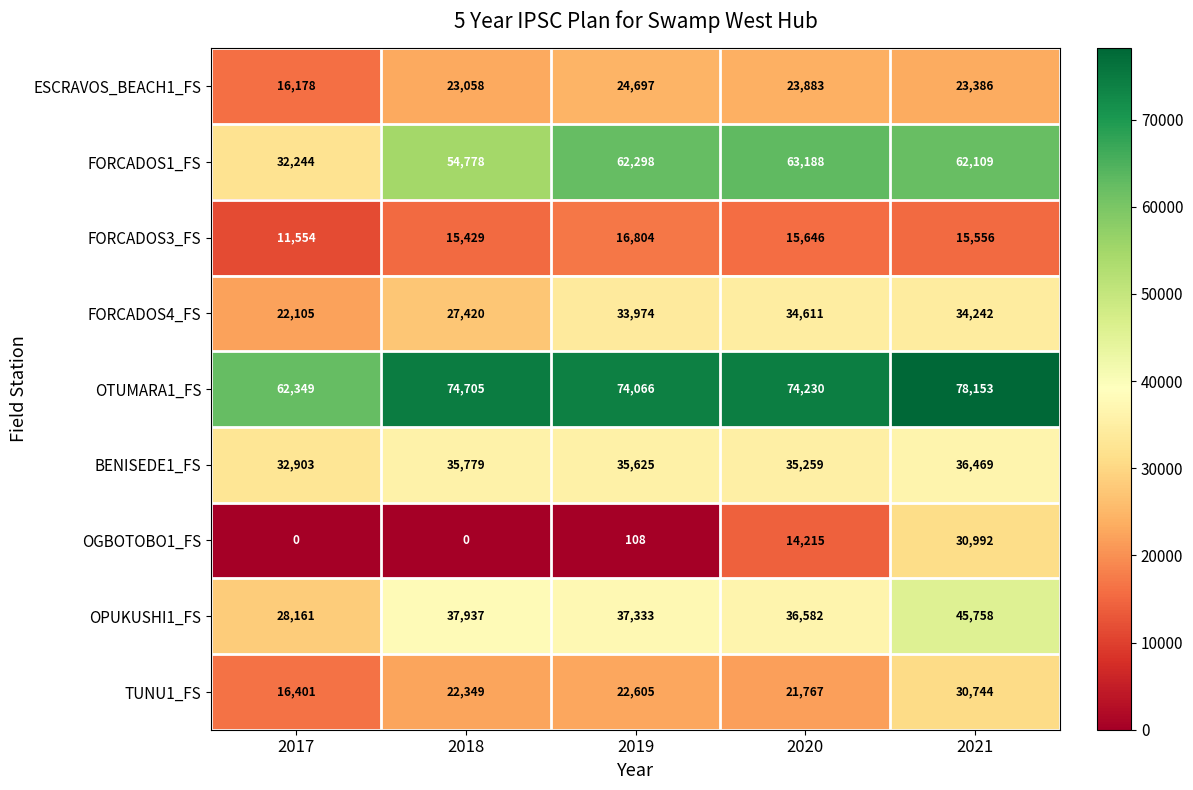

At which category is the sum across all series the highest?

2021